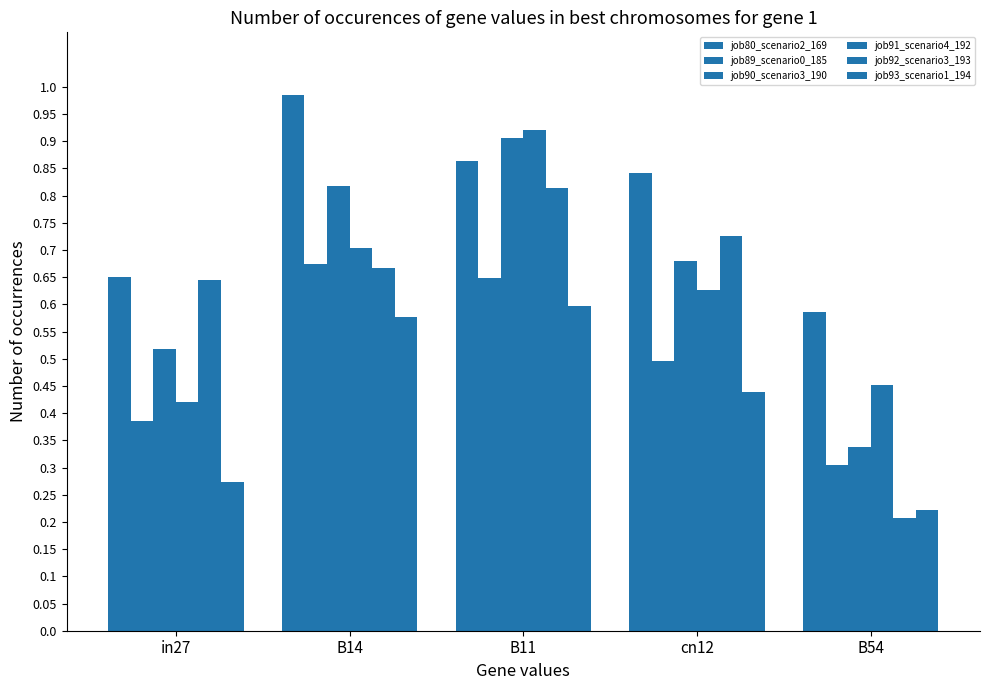

What is the difference between the job80_scenario2_169 values at B11 and B14?

0.1